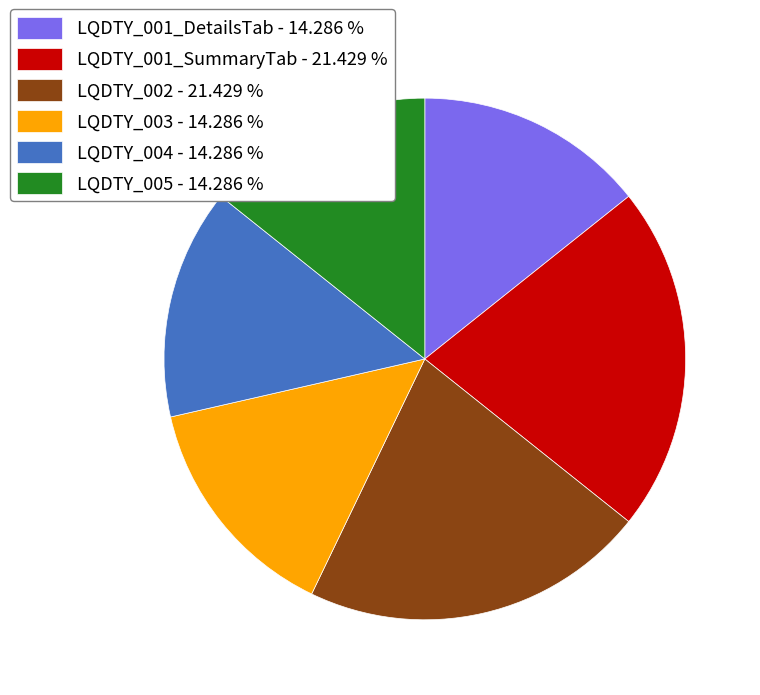

What is the ratio of the value at LQDTY_004 - 14.286 % to the value at LQDTY_001_DetailsTab - 14.286 %?

1.0